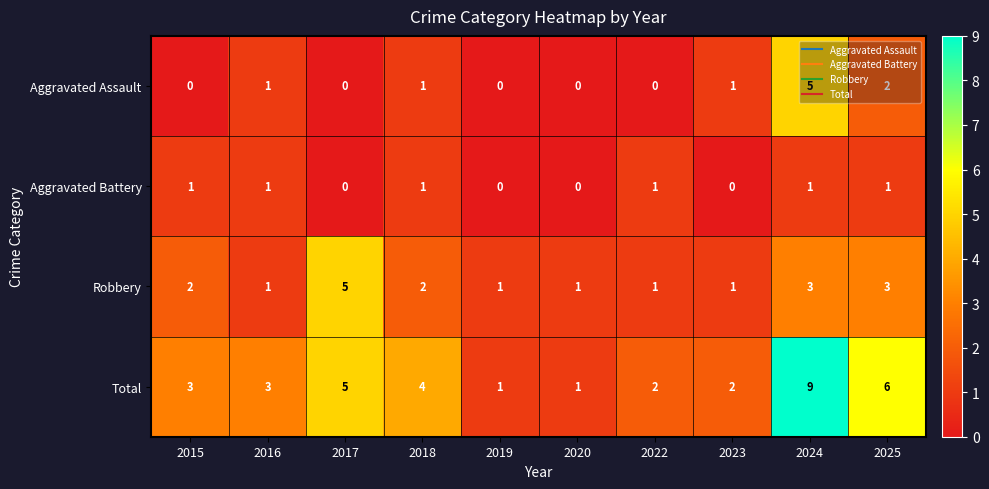

Which series has the widest spread of values?

Total